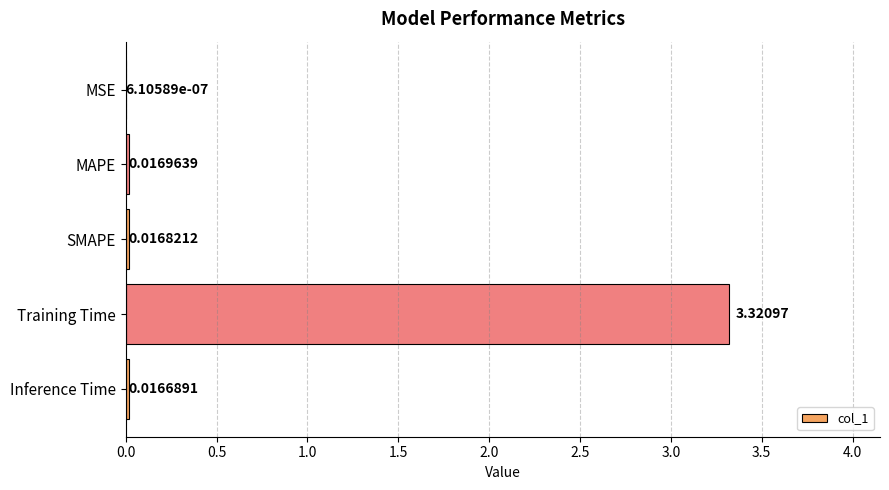

What is the sum of all values?

3.4